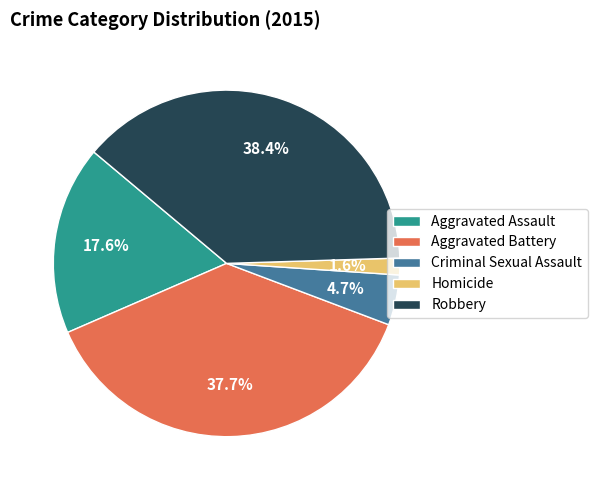

To the nearest percent, what is the average slice percentage?

20%